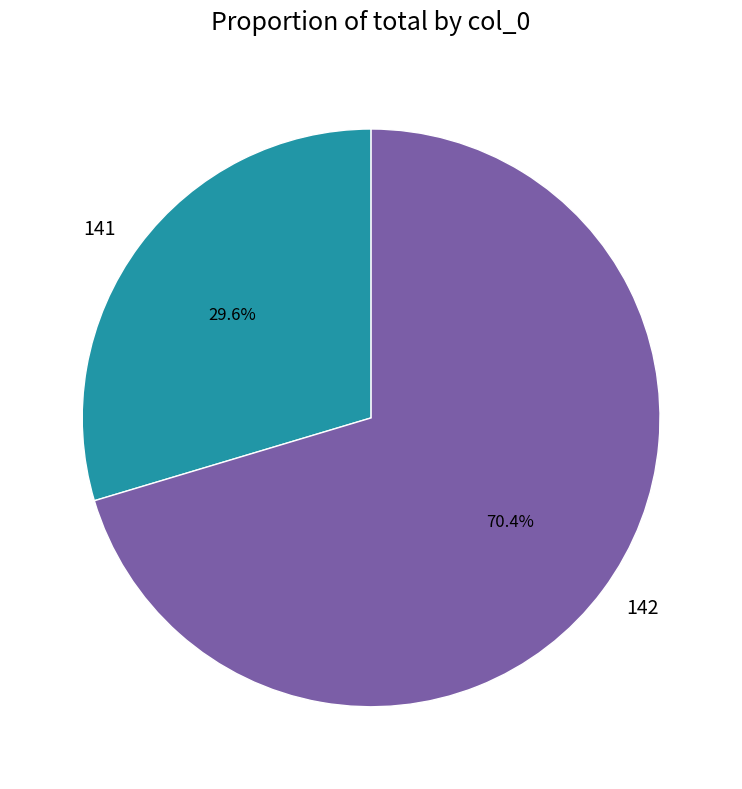

Which category has the biggest portion of the pie?

142